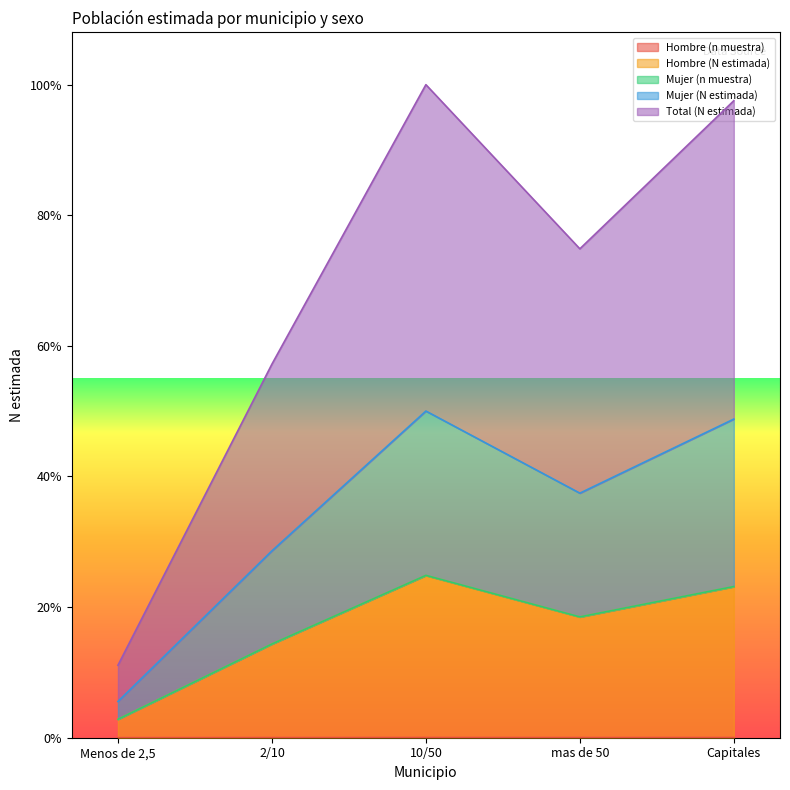

What is the maximum value for Hombre (n muestra)?

936